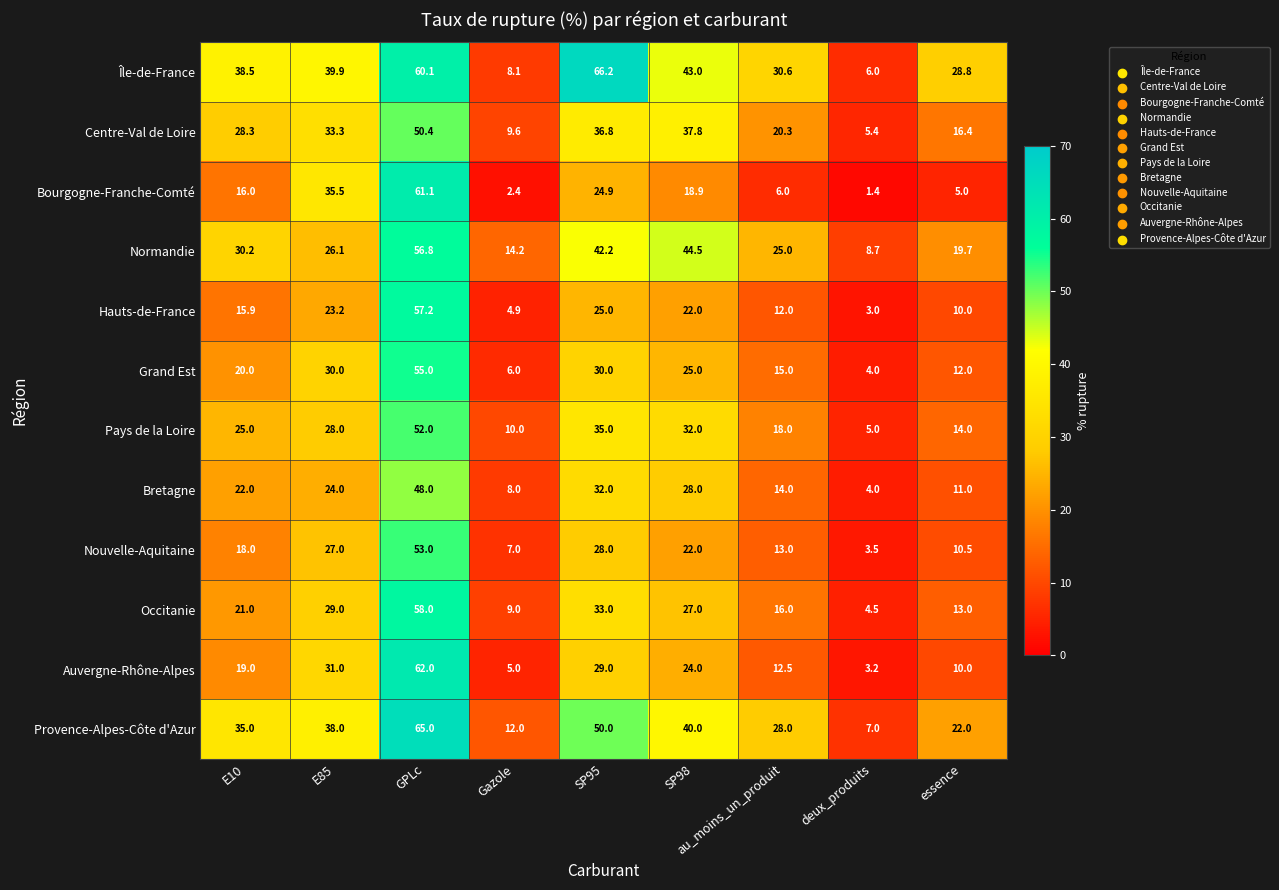

How many distinct data groups are displayed?

12